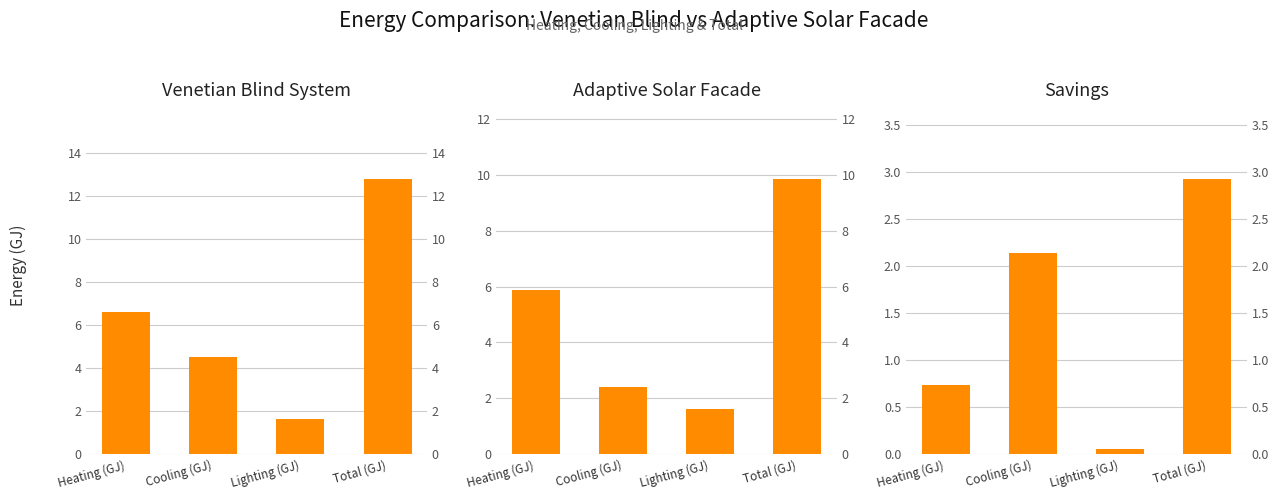

What is the average value of the Savings series?

1.5